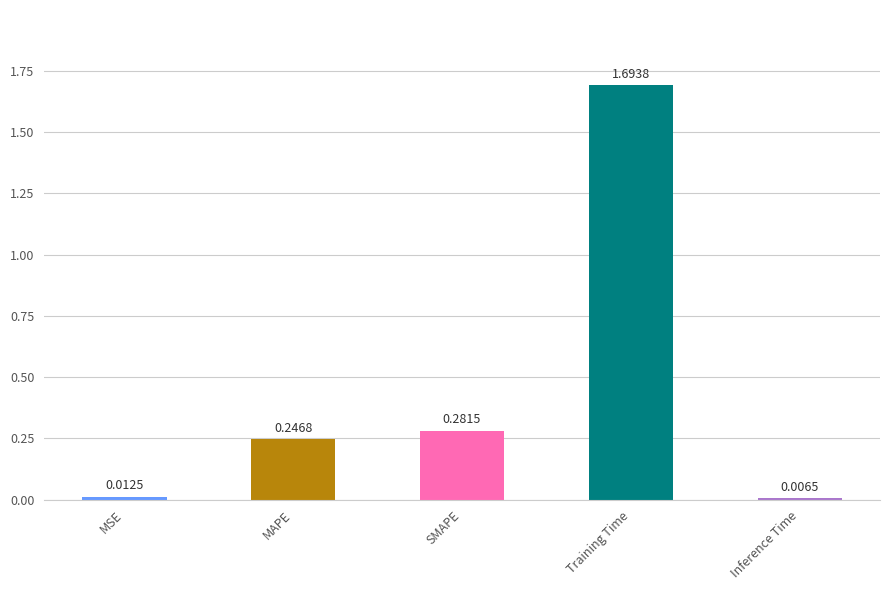

What is the maximum value shown in the chart?

1.7